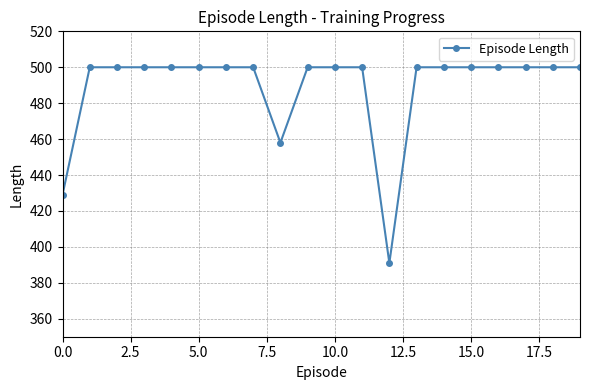

What is the value of the 18th point from the left?

500